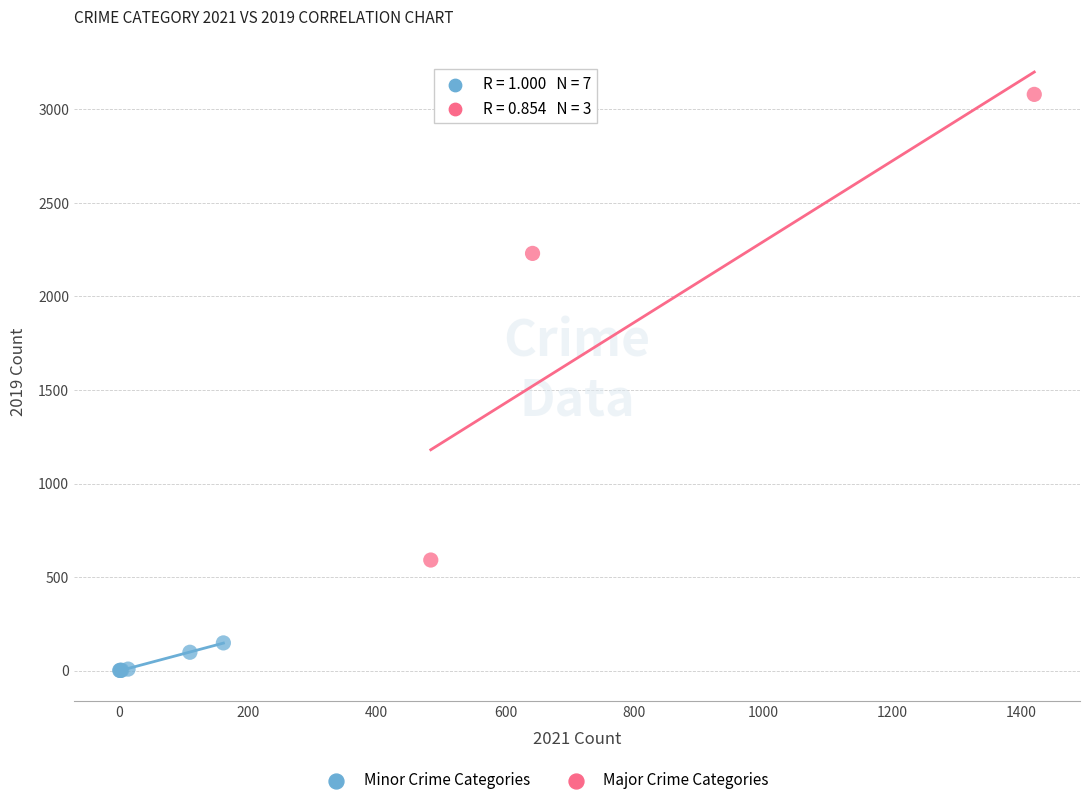

Which series reaches the minimum Y coordinate?

Minor Crime Categories